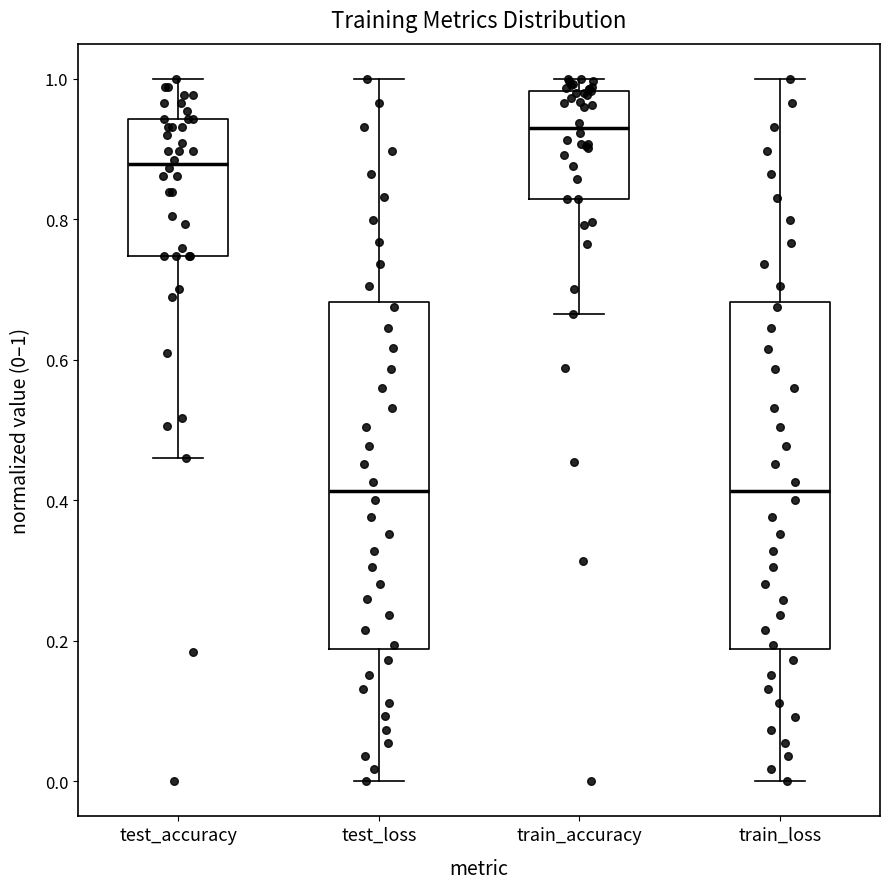

Reading left to right, read every box against the y-axis: the position of its median line, the range the box covers, and the ends of its whiskers. The values are not printed on the chart, so give them approximately, as read against the axis.

test_accuracy: median 0.88, box 0.74 to 0.94, whiskers 0.46 to 1.00
test_loss: median 0.42, box 0.18 to 0.68, whiskers 0.00 to 1.00
train_accuracy: median 0.92, box 0.82 to 0.98, whiskers 0.66 to 1.00
train_loss: median 0.42, box 0.18 to 0.68, whiskers 0.00 to 1.00